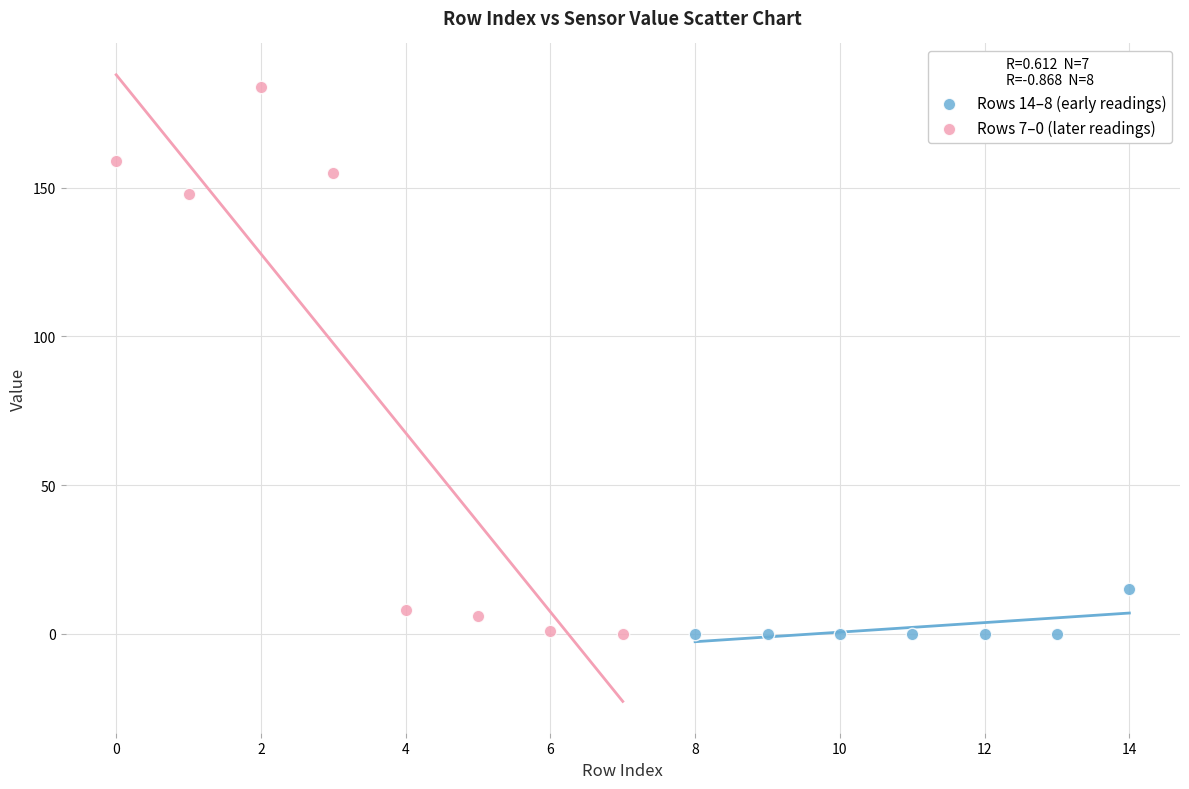

Which series reaches the maximum Y coordinate?

Rows 7–0 (later readings)